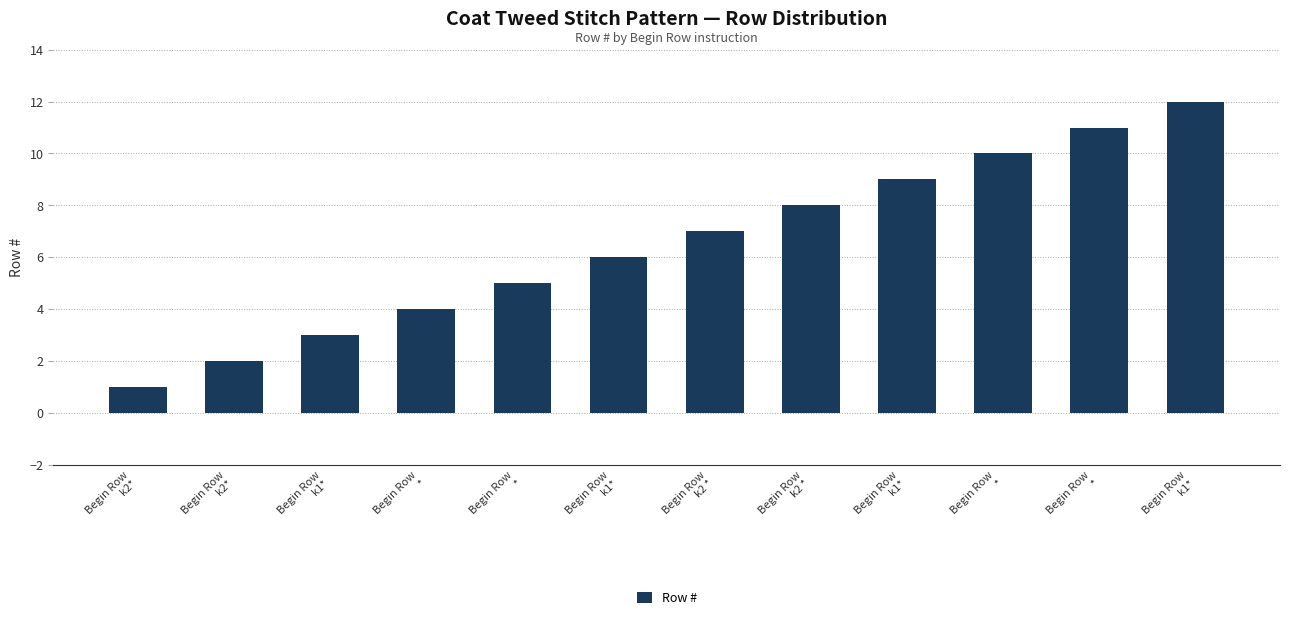

Does the chart contain any negative values?

No